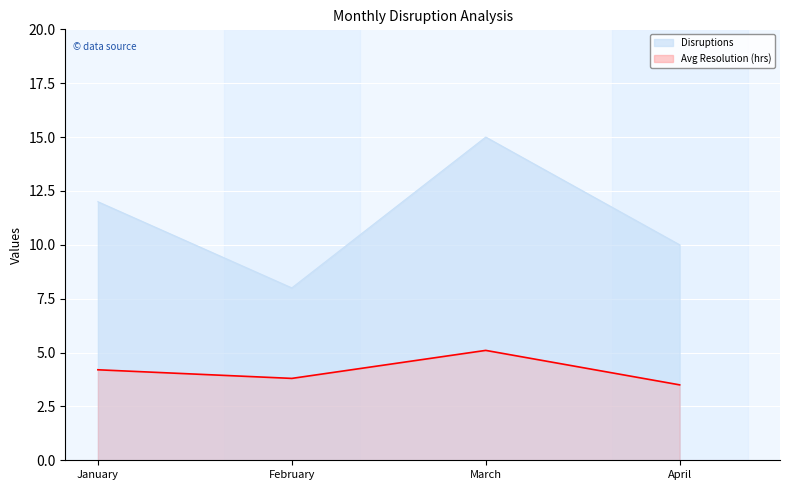

How many series are shown in this chart?

2